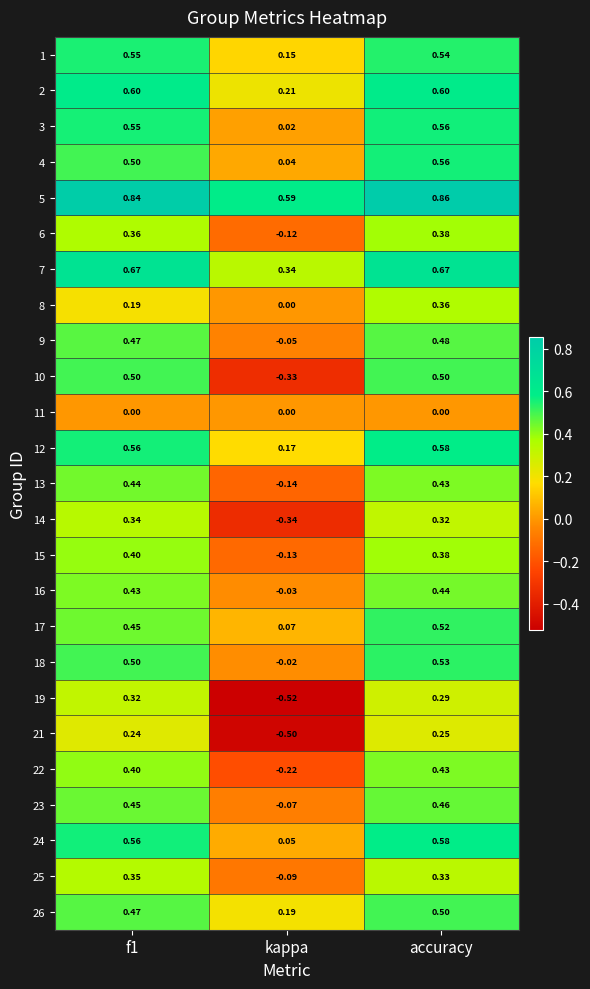

How many distinct data groups are displayed?

25